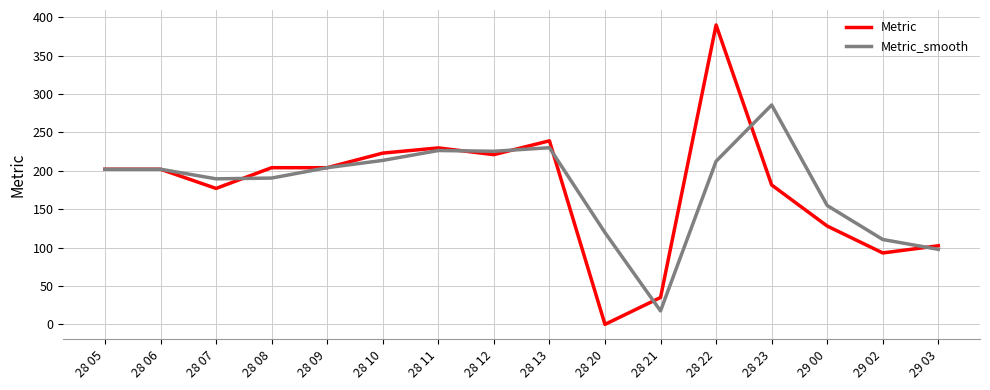

Is the value of Metric_smooth at 28 22 greater than the value of Metric at 28 10?

No